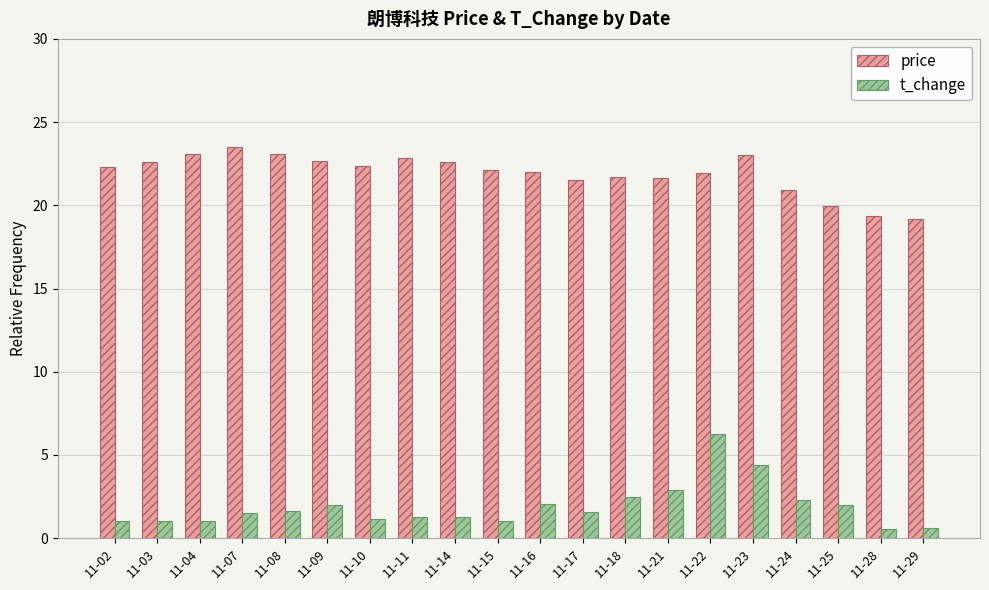

What is the maximum value for t_change?

6.2